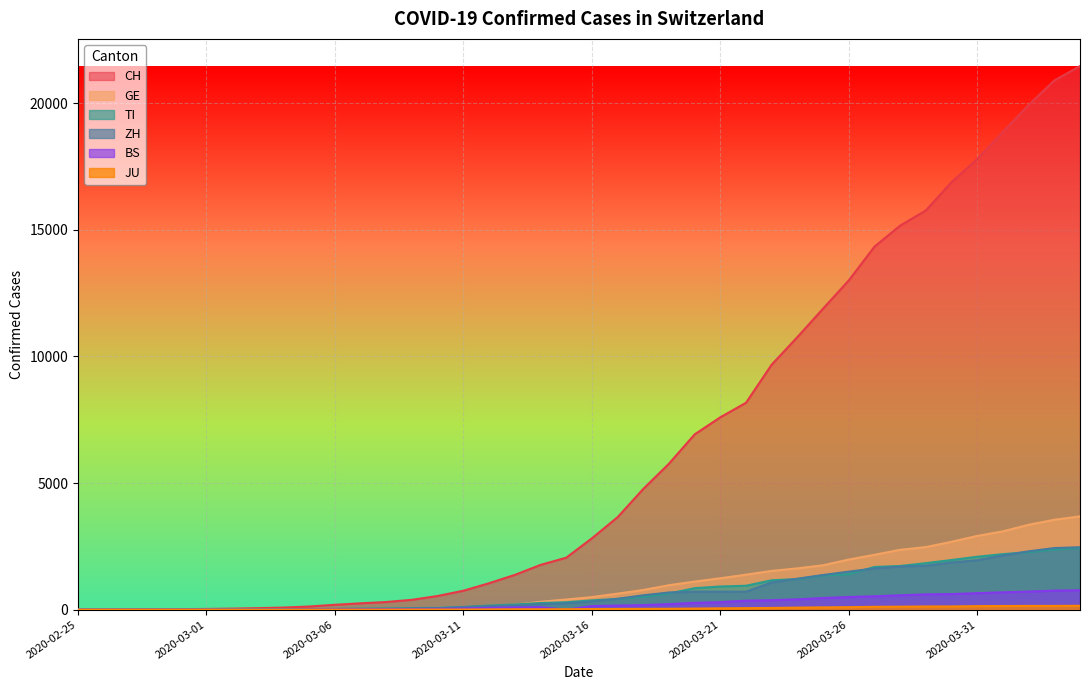

At 2020-03-23, list the series in order from largest to smallest.

CH, GE, TI, ZH, BS, JU